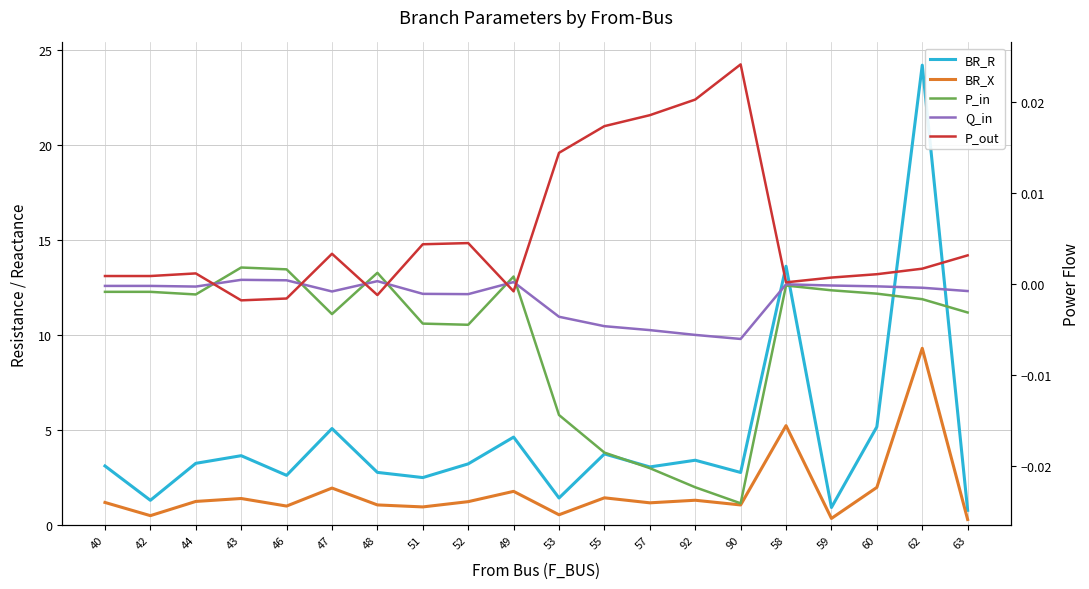

At which category is the sum across all series the highest?

62